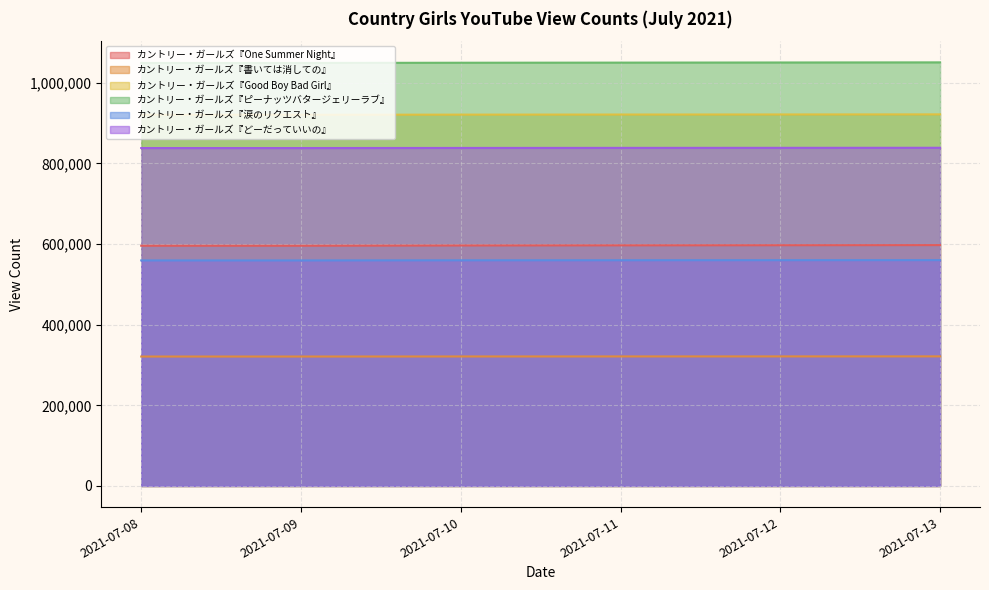

Which category has the lowest value in the カントリー・ガールズ『どーだっていいの』 series?

2021-07-08